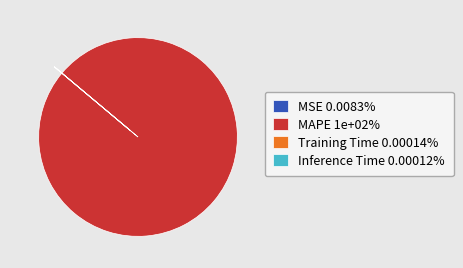

Is there a majority slice in this chart?

Yes